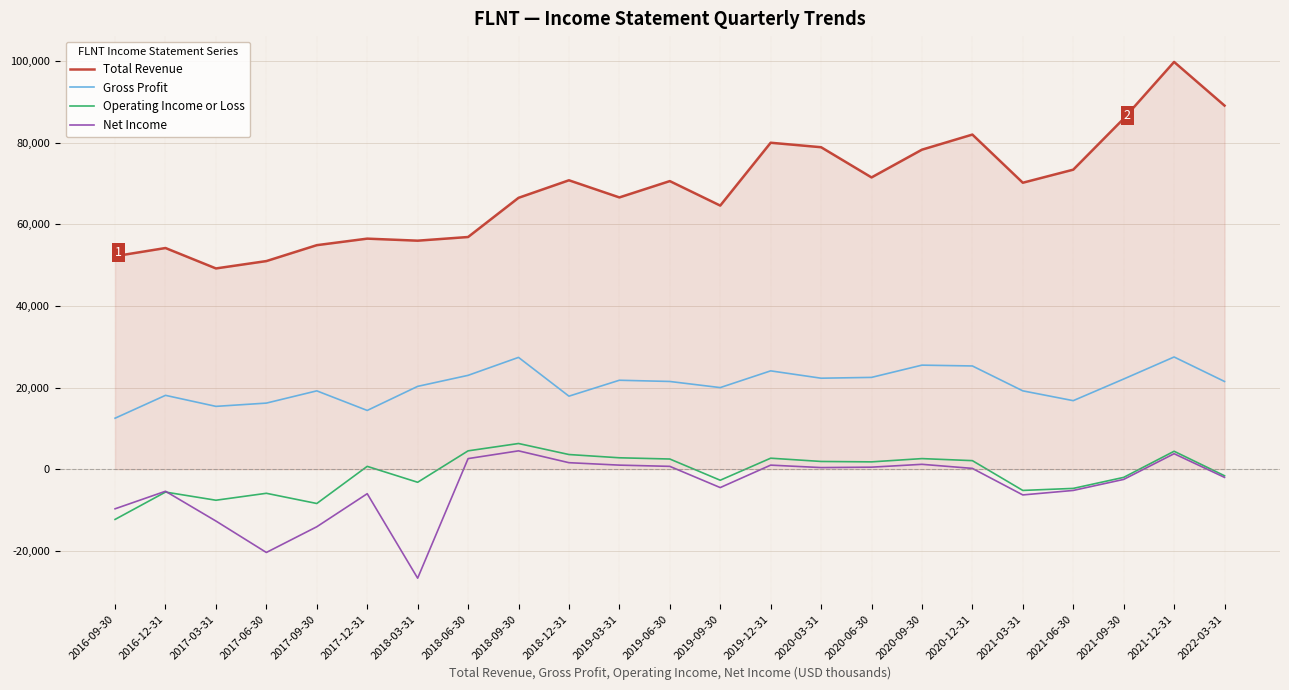

The value of Total Revenue at 2018-06-30 is 27483. True or false?

False